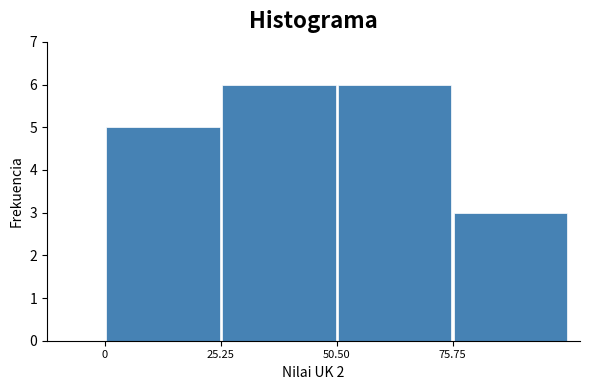

Reading left to right, transcribe this chart: for each bar, give the range it covers on the x-axis and its height. Neither the bar edges nor the heights are printed on the chart, so give them approximately, as read against the axes.

0 to 25: 5
25 to 50: 6
50 to 75: 6
75 to 100: 3